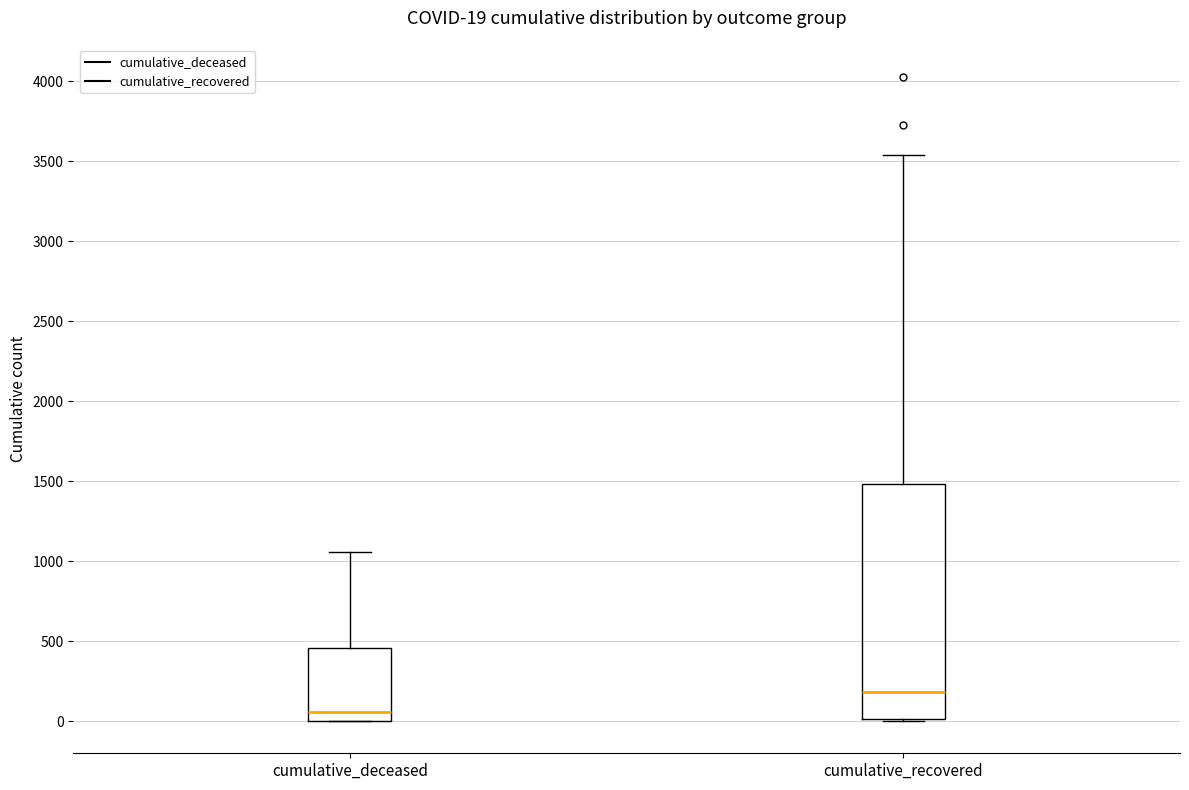

Which box's median line is the highest?

cumulative_recovered